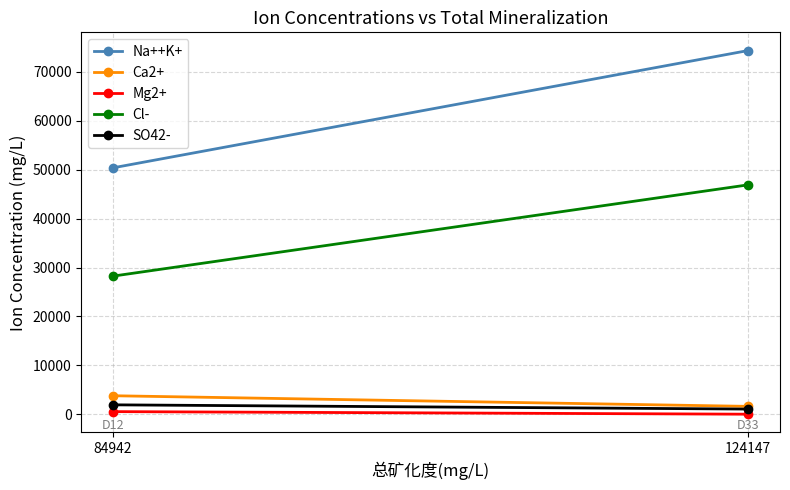

What is the approximate value of Na++K+ at 84942, to the nearest 100?

50400